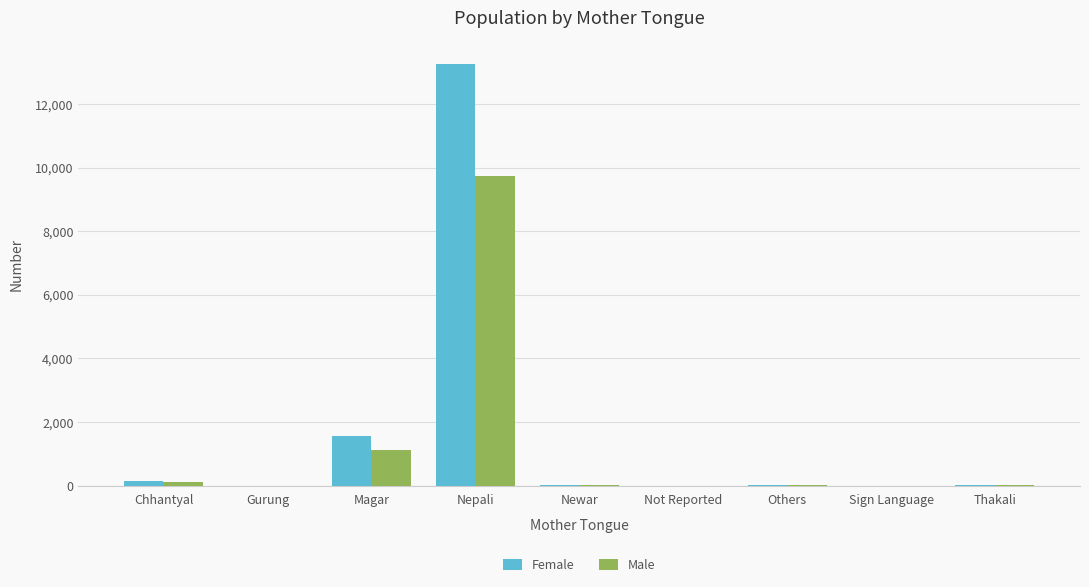

Is it true that Female equals 600 at Magar?

False